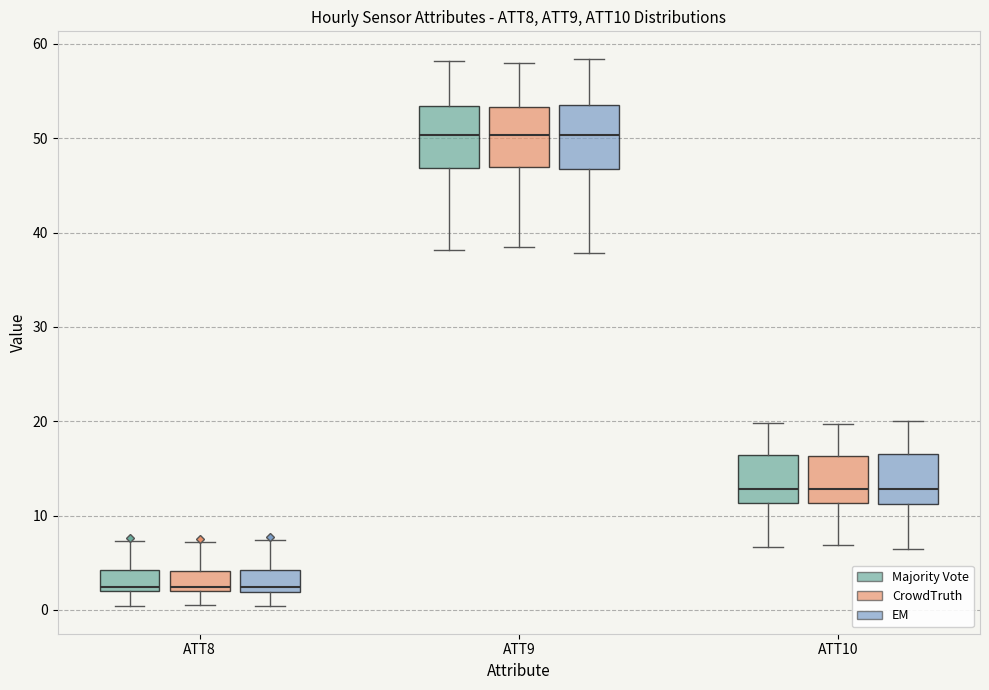

Where is the lower edge of the box for ATT10 (CrowdTruth) on the y-axis? The values are not printed on the chart, so give them approximately, as read against the axis.

11